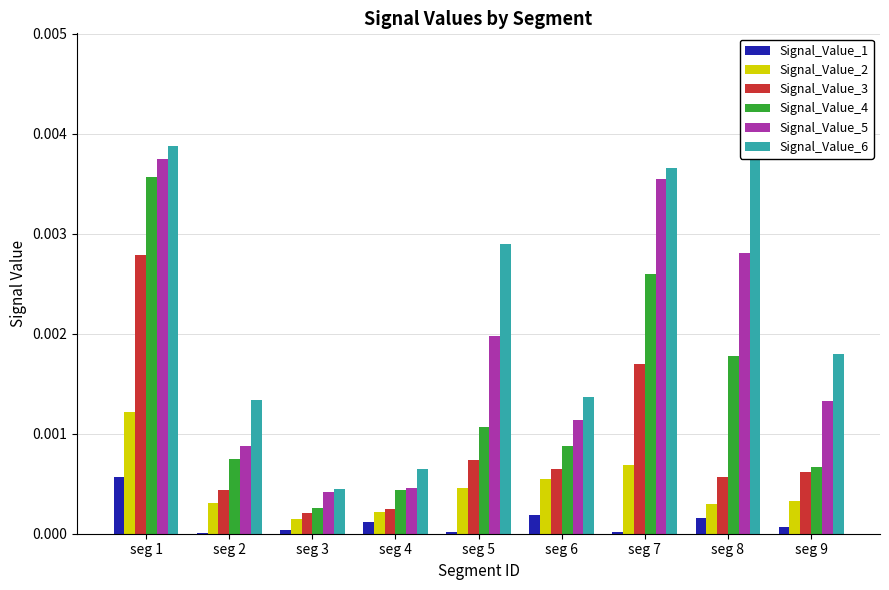

How many groups of bars are there?

9